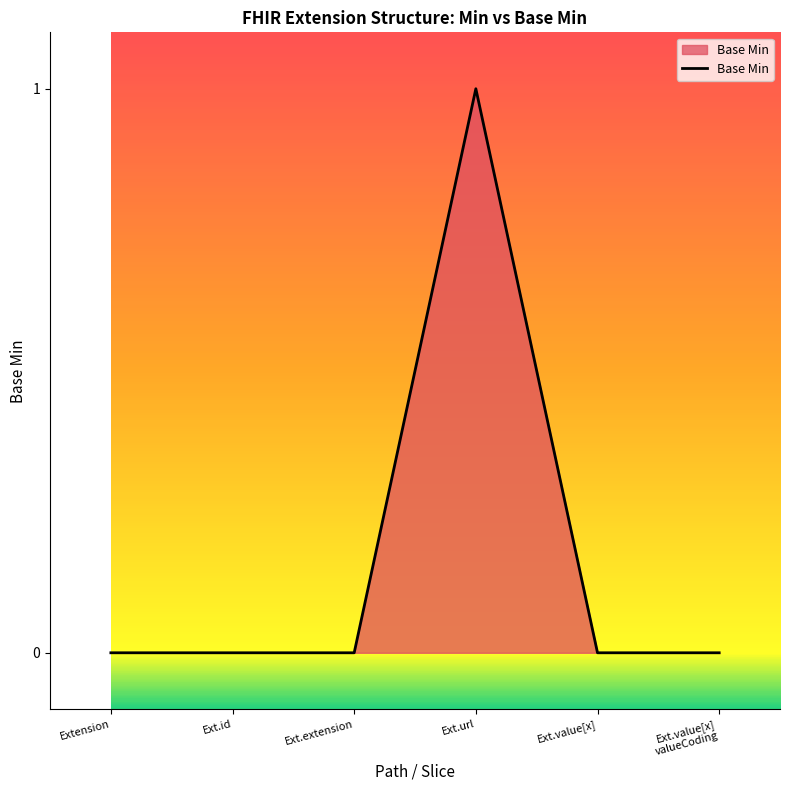

Does the chart display data point markers on the line(s)?

No